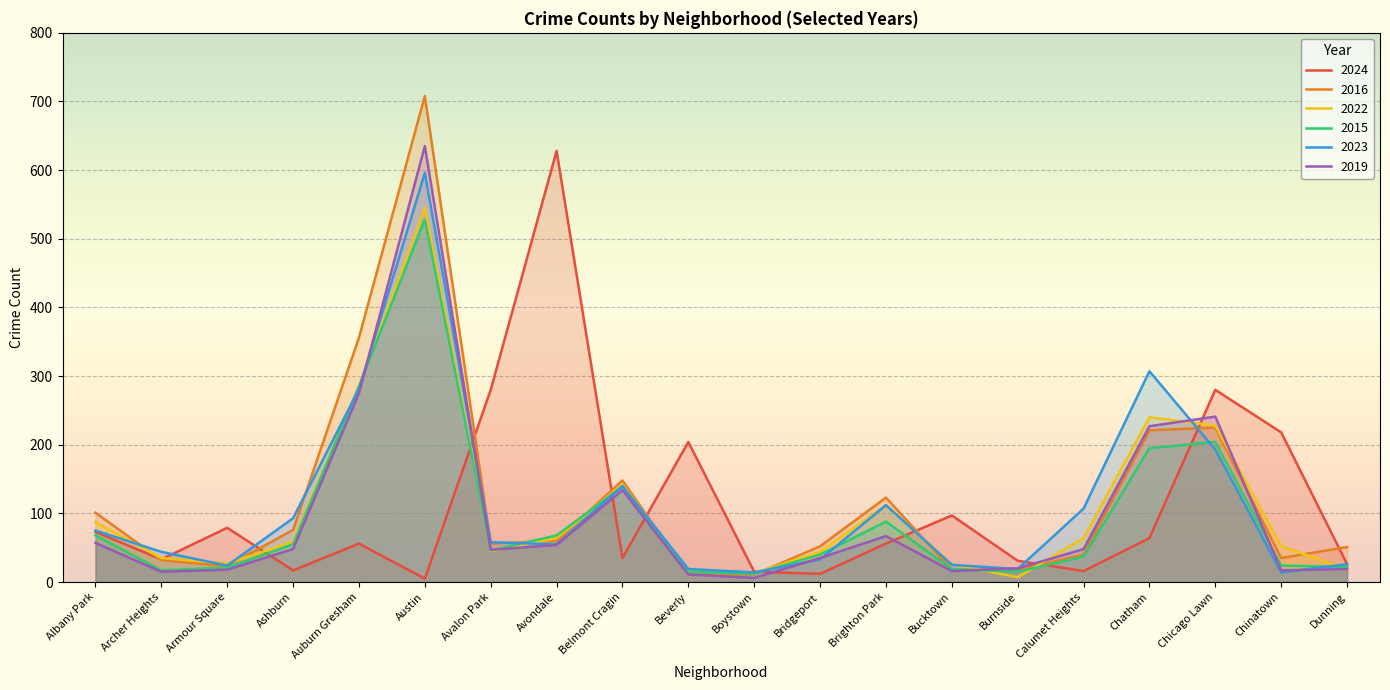

After their last crossing, which series has the higher values: 2016 or 2019?

2016